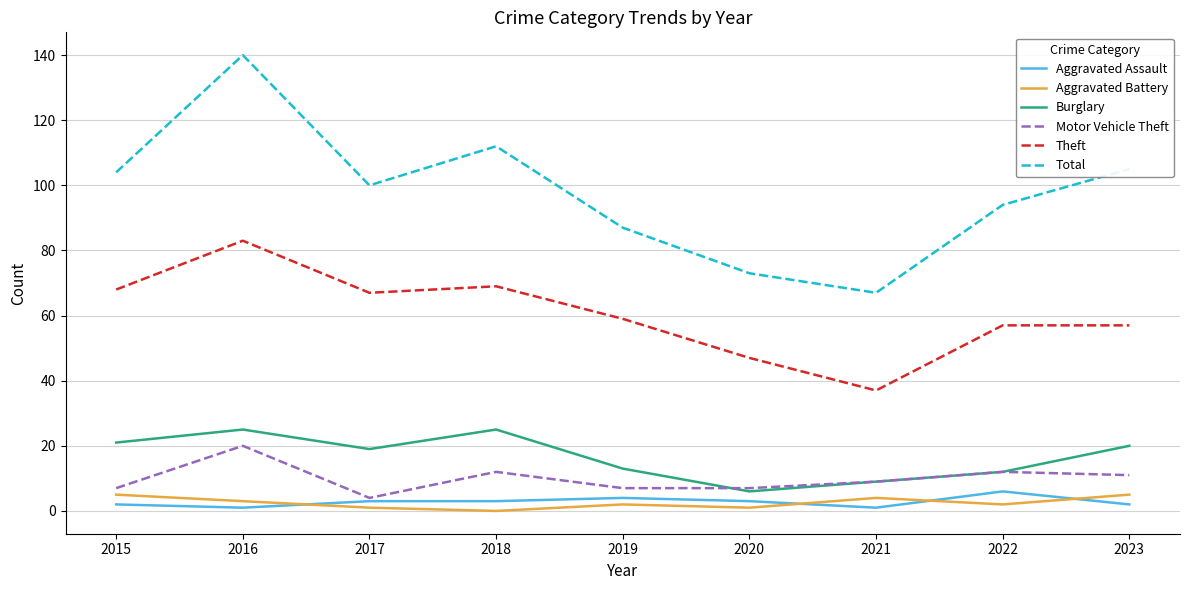

Which series has the largest range (max minus min)?

Total